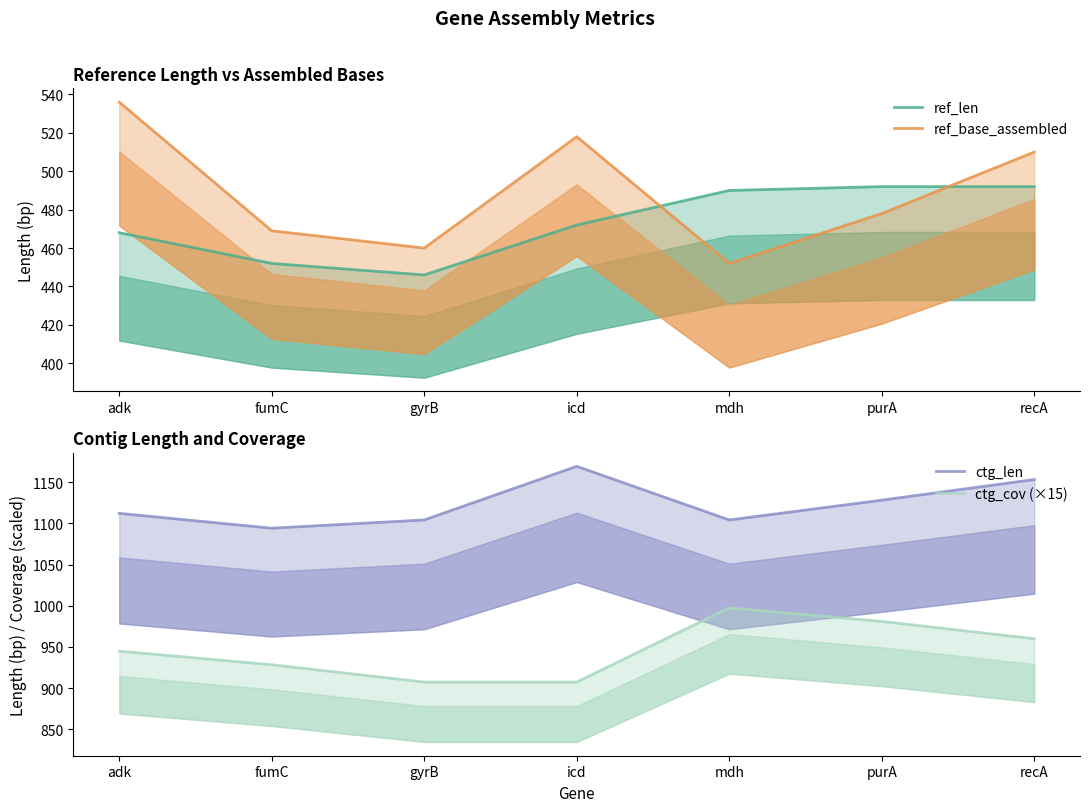

What is the average value of the ctg_len series?

1123.4